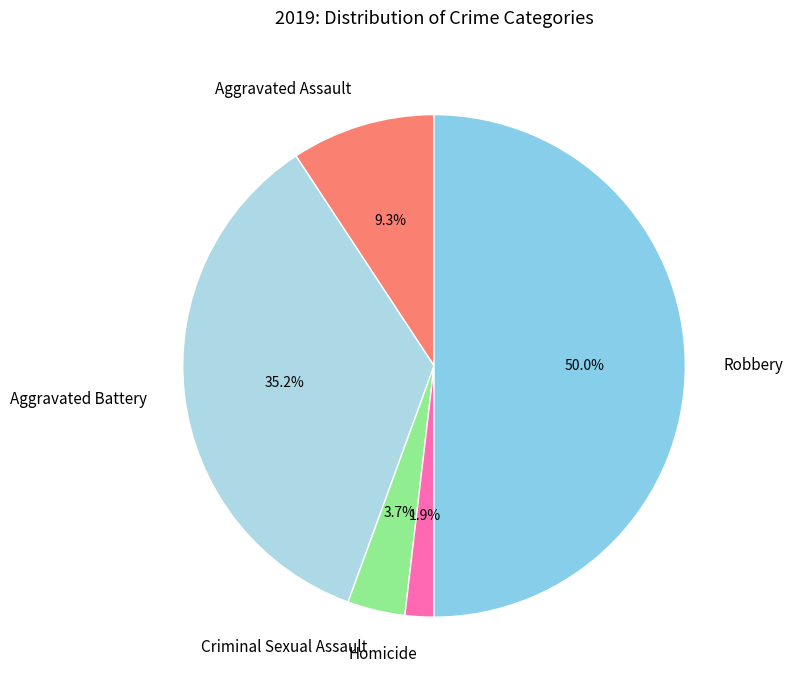

To the nearest percent, what is the combined percentage of Criminal Sexual Assault and Robbery?

54%